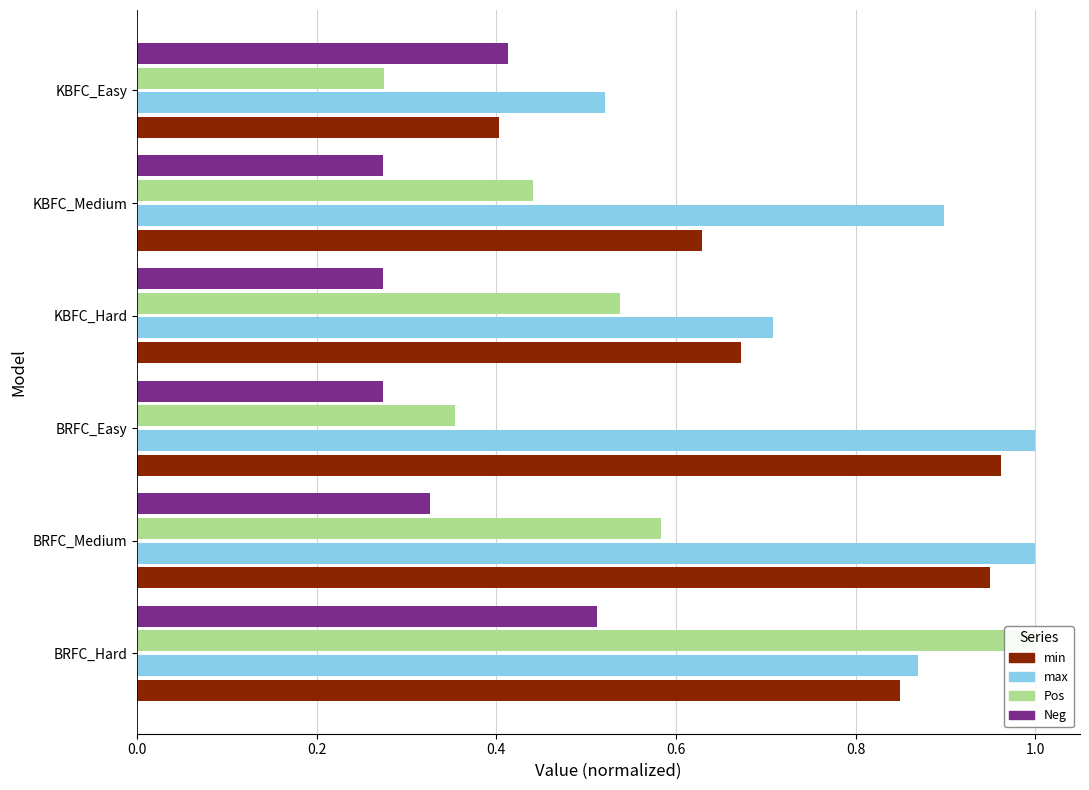

What is the average value of the min series?

0.7